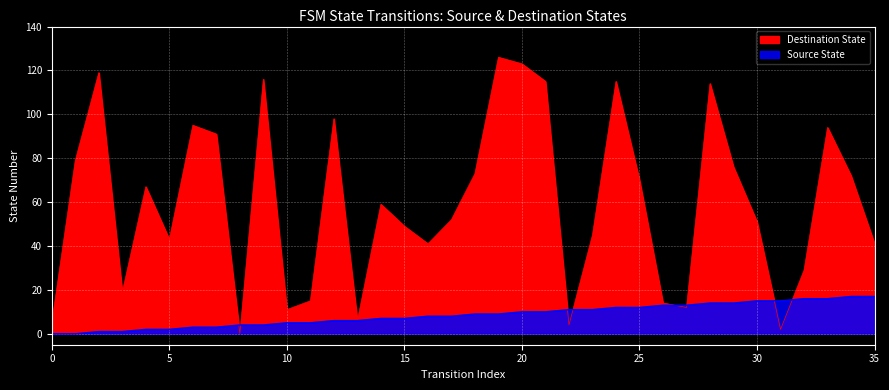

What is the average value of the Source State series?

8